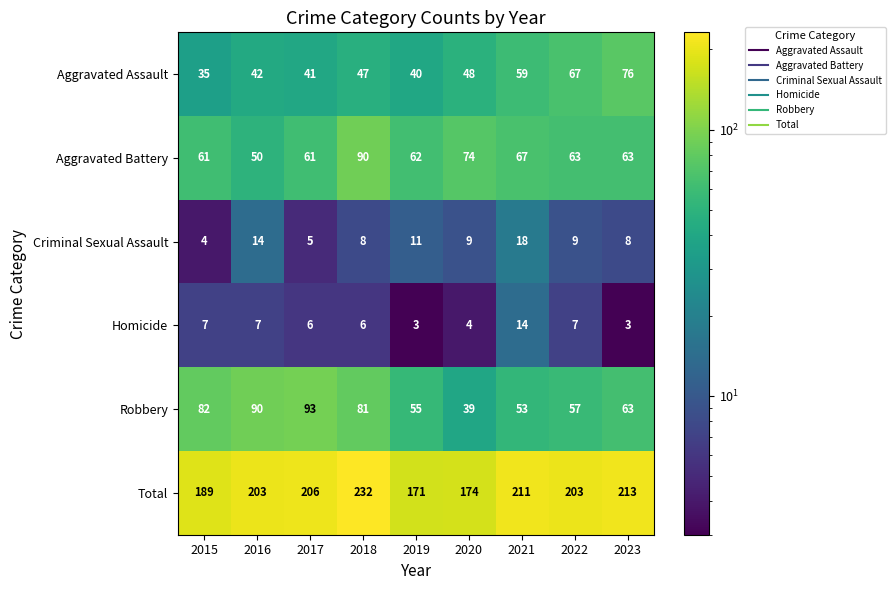

List the labels in order of Robbery value, smallest first.

2020, 2021, 2019, 2022, 2023, 2018, 2015, 2016, 2017